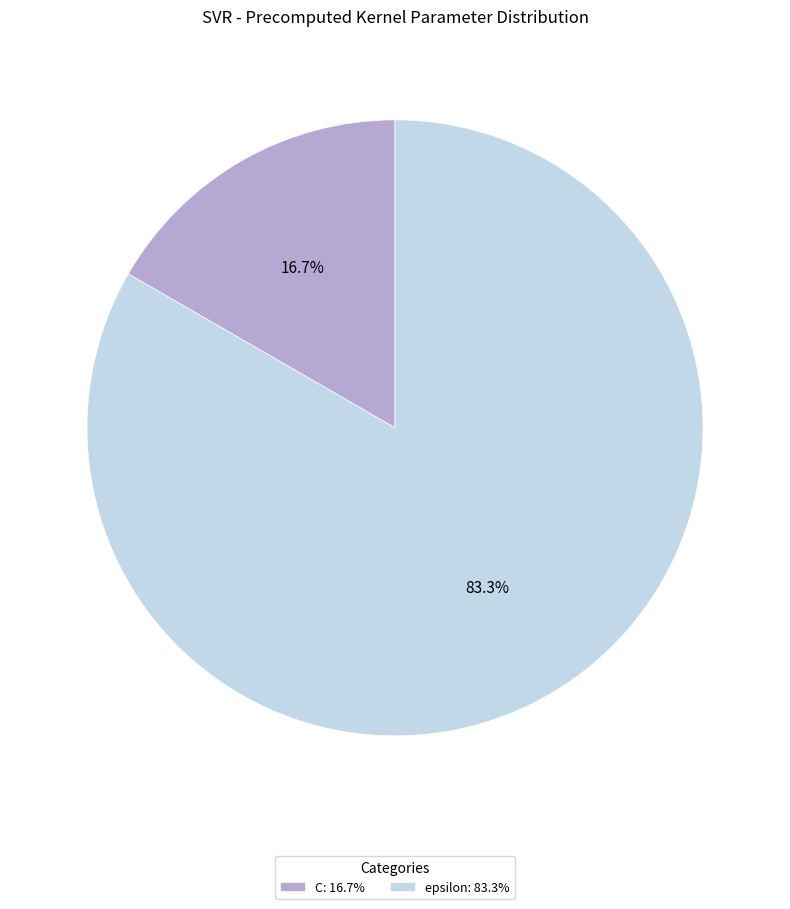

What is the total percentage of epsilon and C?

100.0%